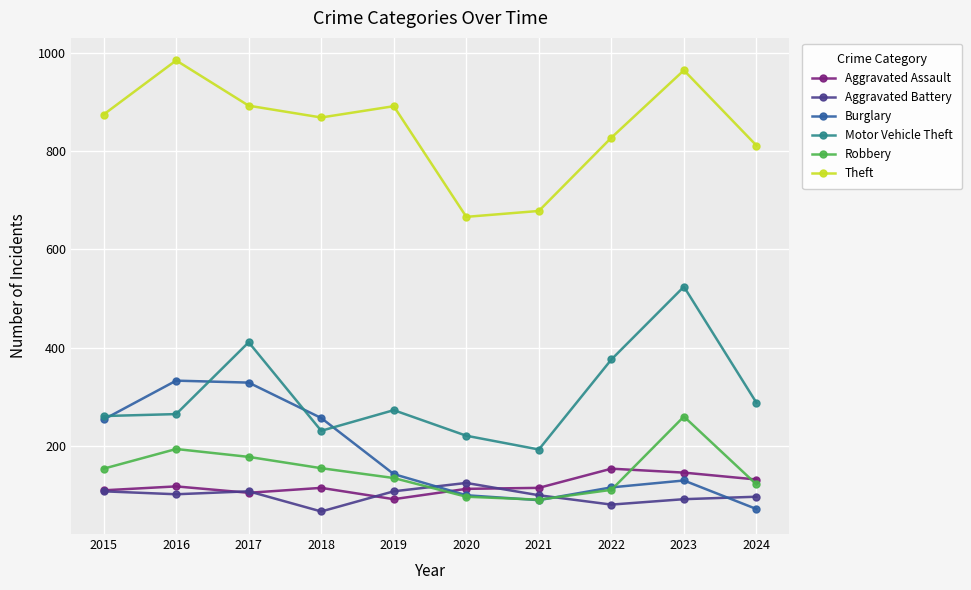

True or false: Robbery and Motor Vehicle Theft cross at least once.

False